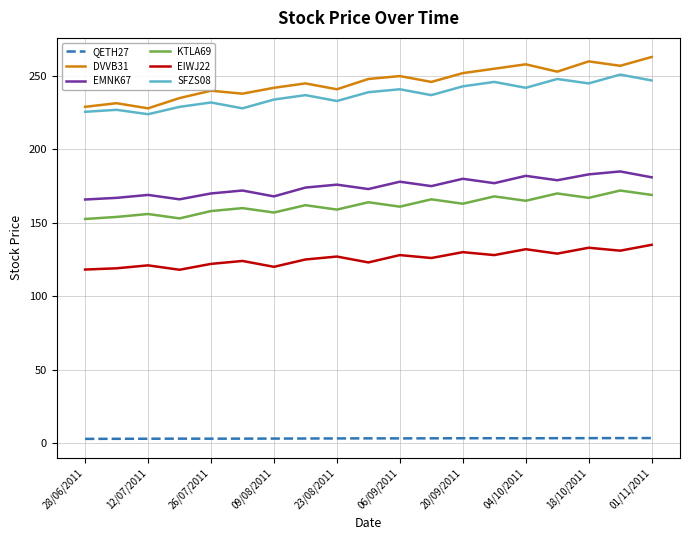

What is the minimum value shown in the chart?

2.8